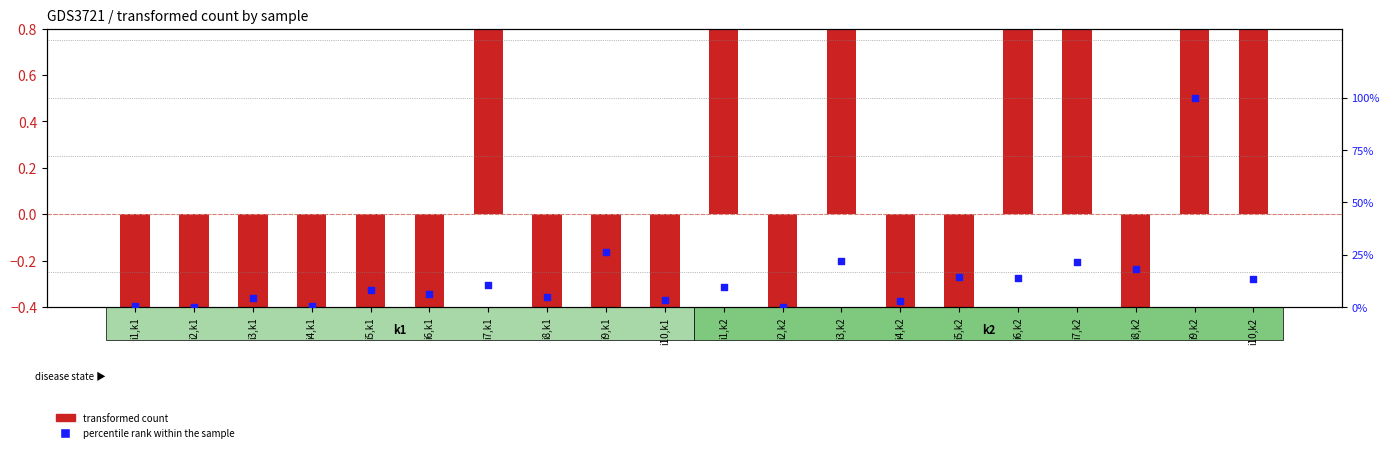

Which series reaches the minimum Y coordinate?

transformed count